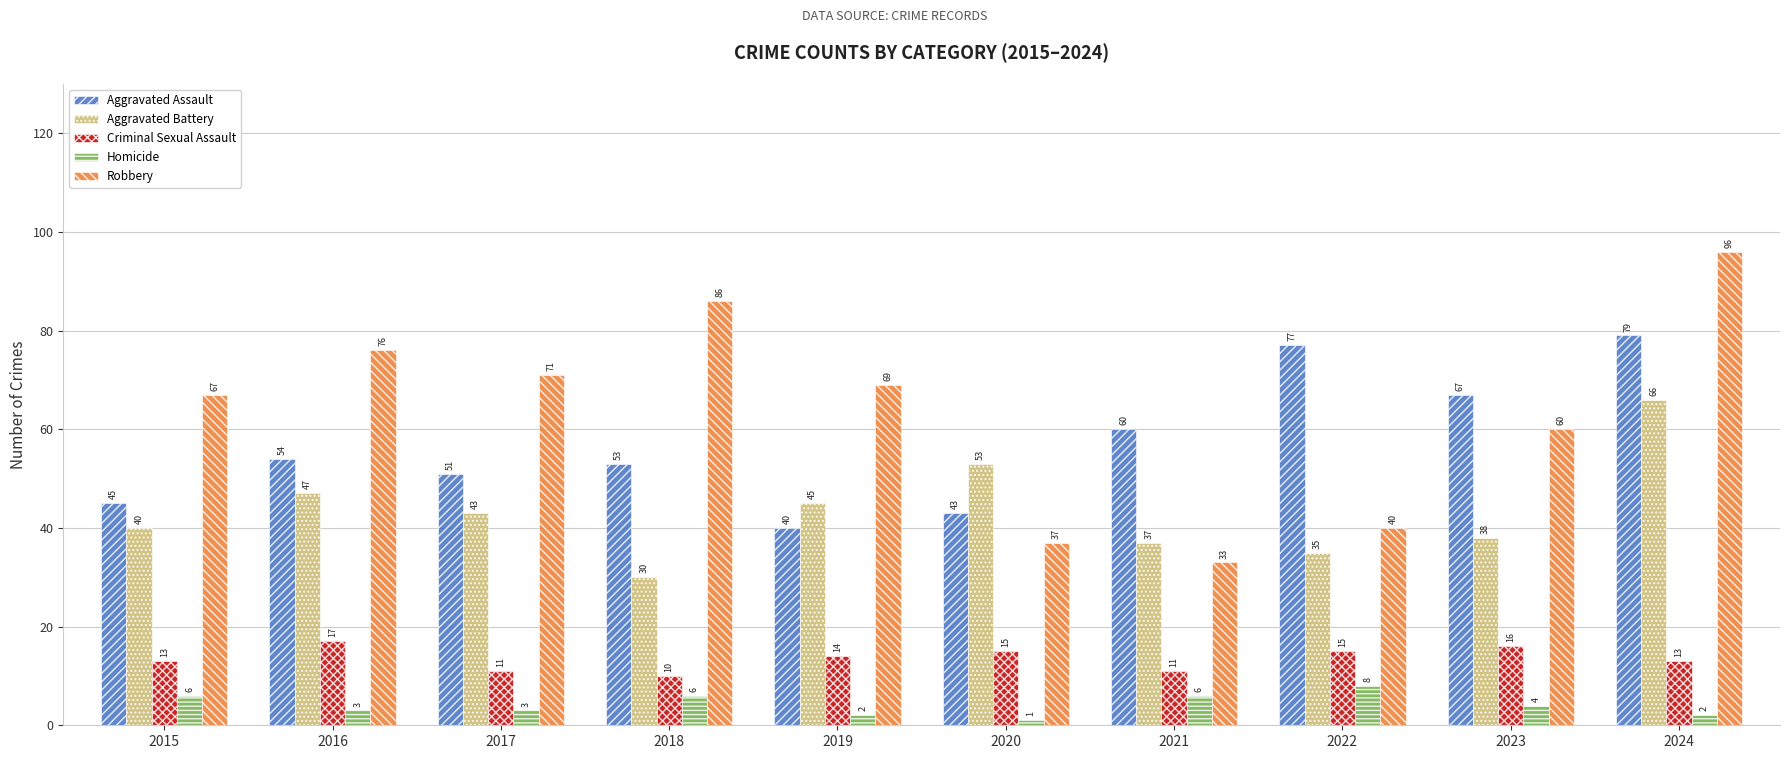

What is the difference between the Aggravated Assault values at 2020 and 2024?

36